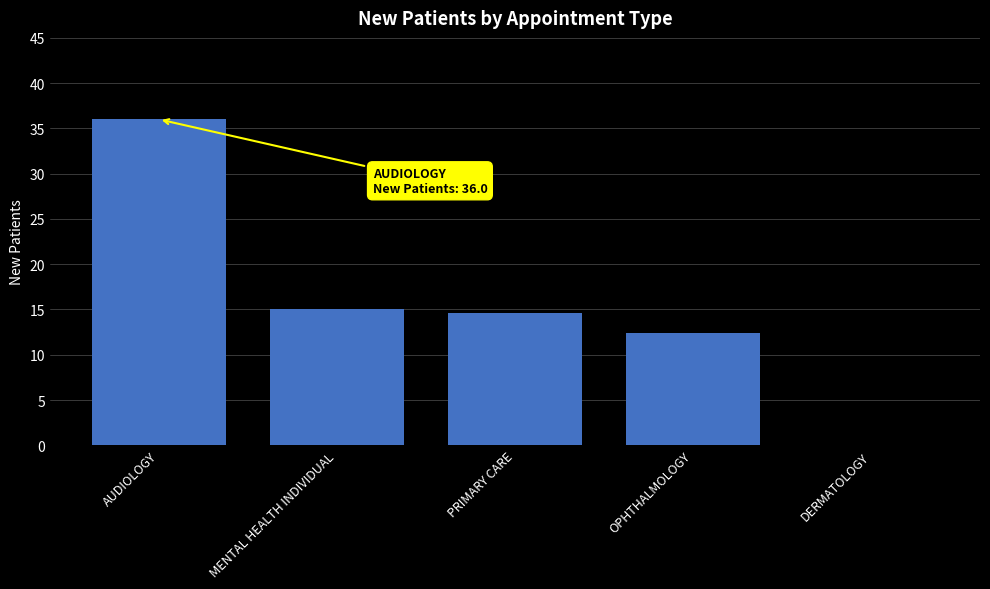

What is the maximum value shown in the chart?

36.0